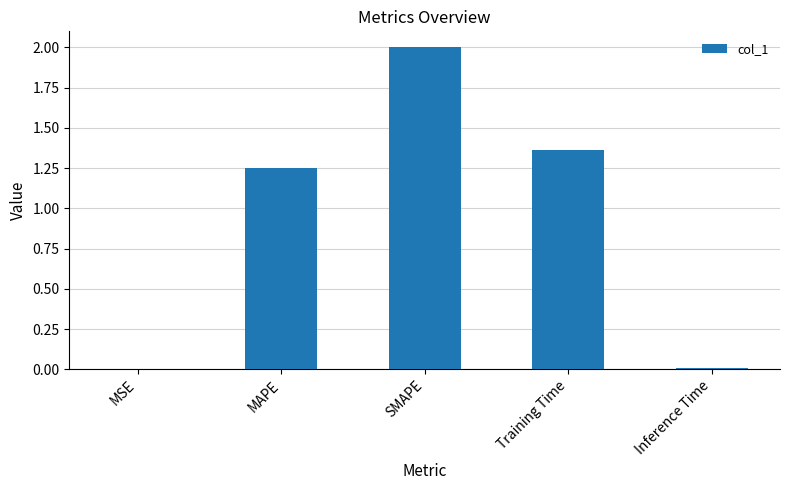

What is the sum of the values at SMAPE and Training Time?

3.4